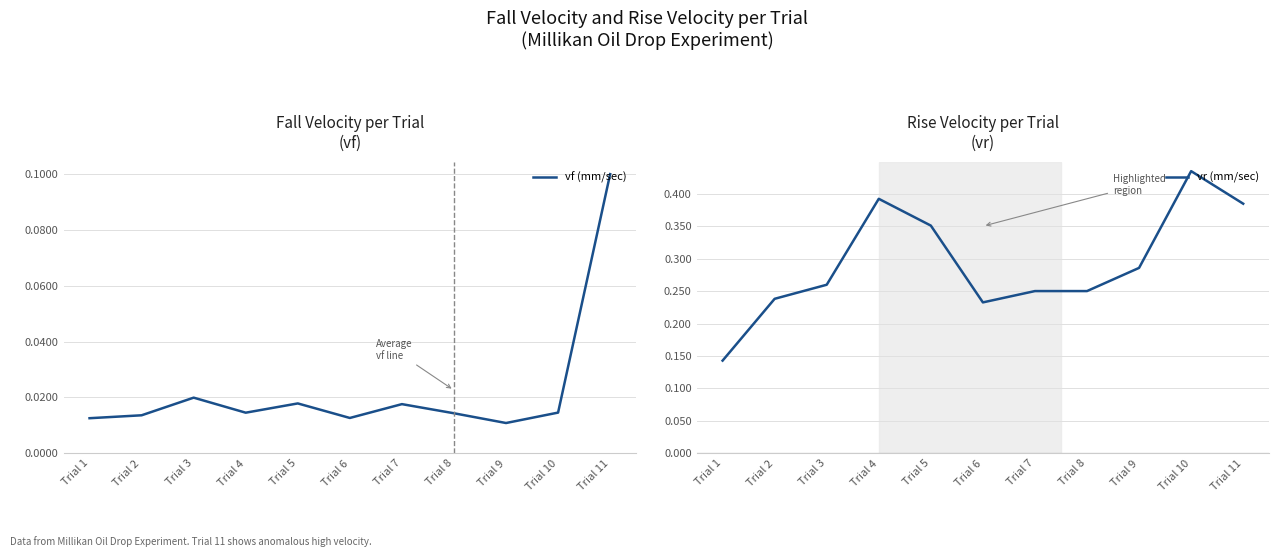

Which label corresponds to the smallest value in the chart?

Trial 9